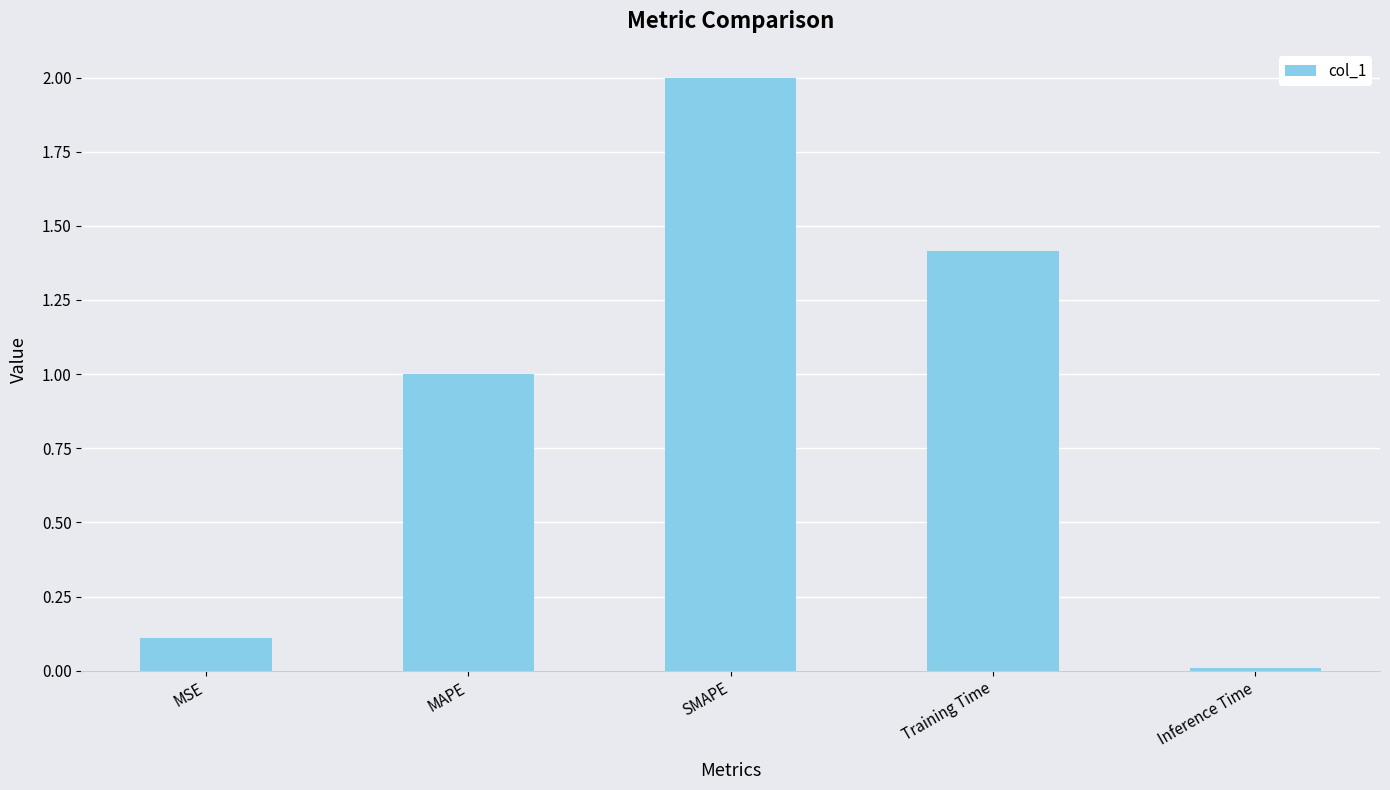

What is the change in value from MAPE to Training Time?

+0.4